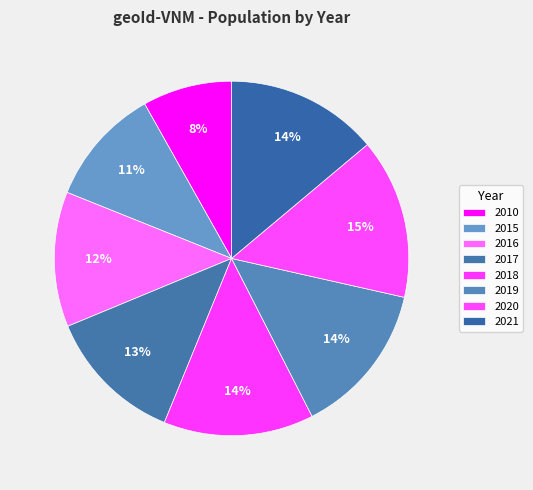

Count the number of slices in the pie.

8